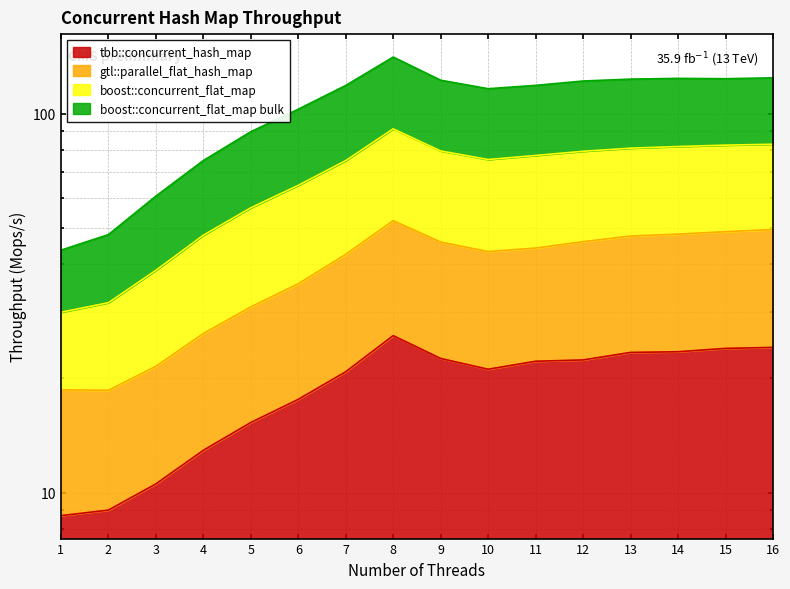

What is the sum of all boost::concurrent_flat_map bulk values?

1076.4